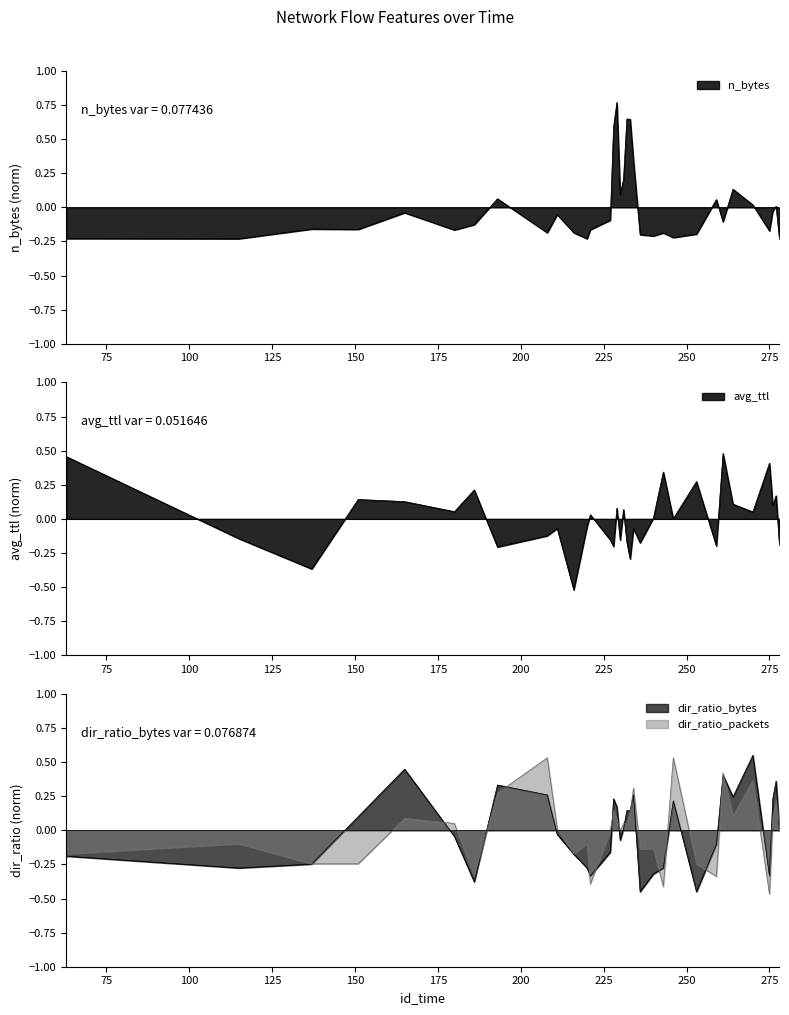

At how many categories does at least one series exceed 0?

28